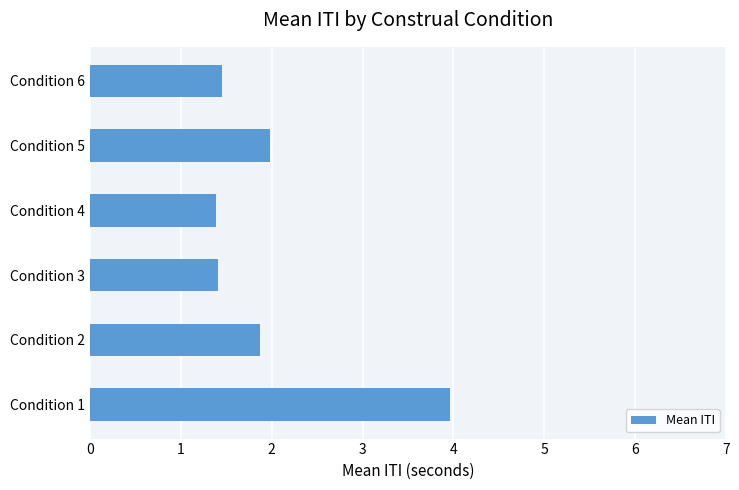

The value at Condition 6 is 0.9. True or false?

False